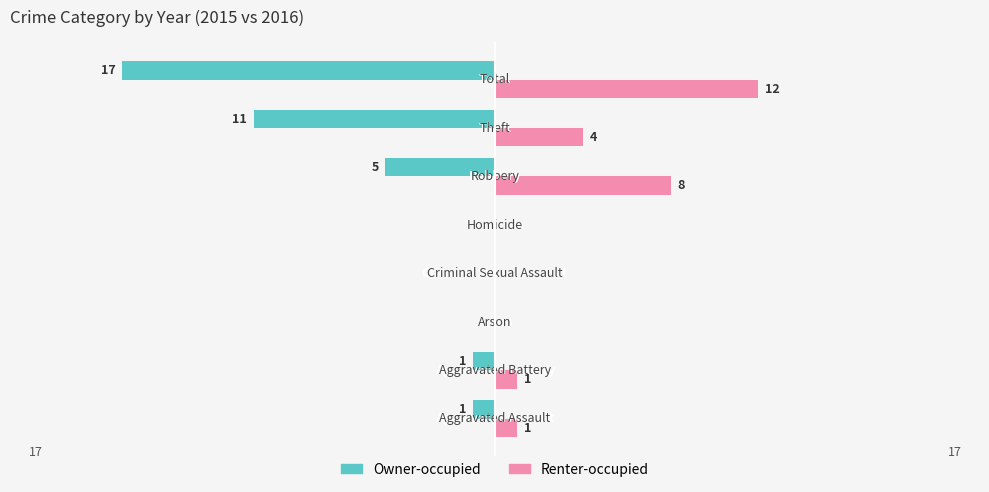

Which series has the largest total across all categories?

Renter-occupied